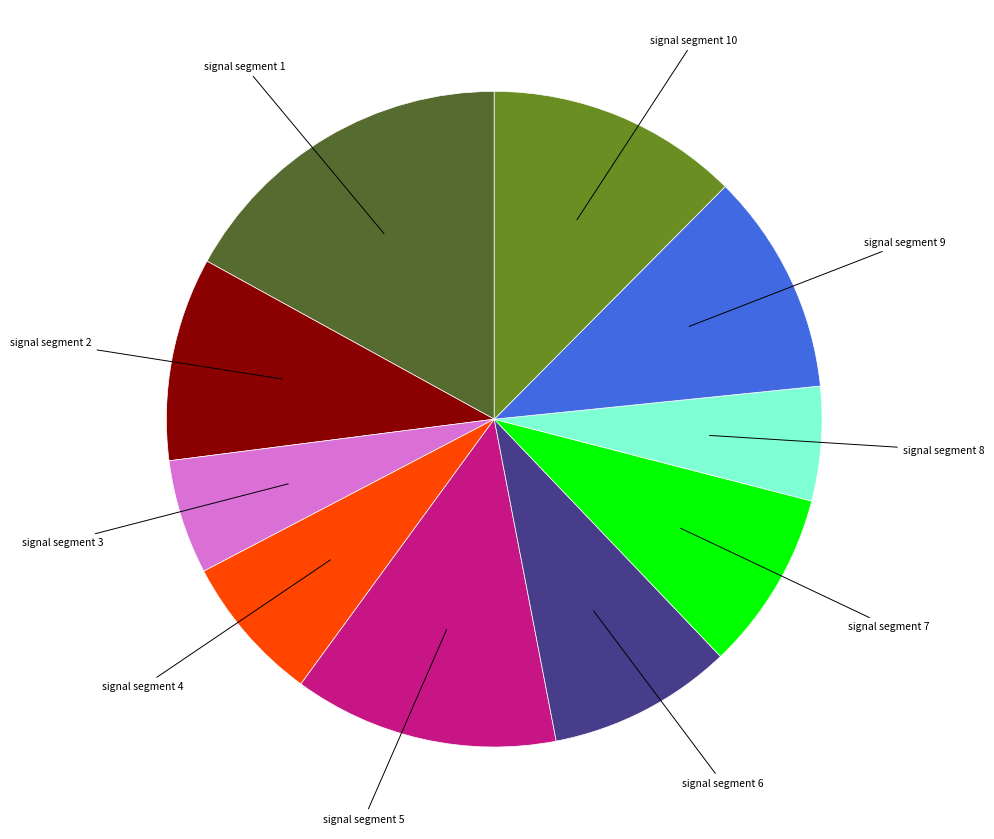

Does any single category account for the majority?

No